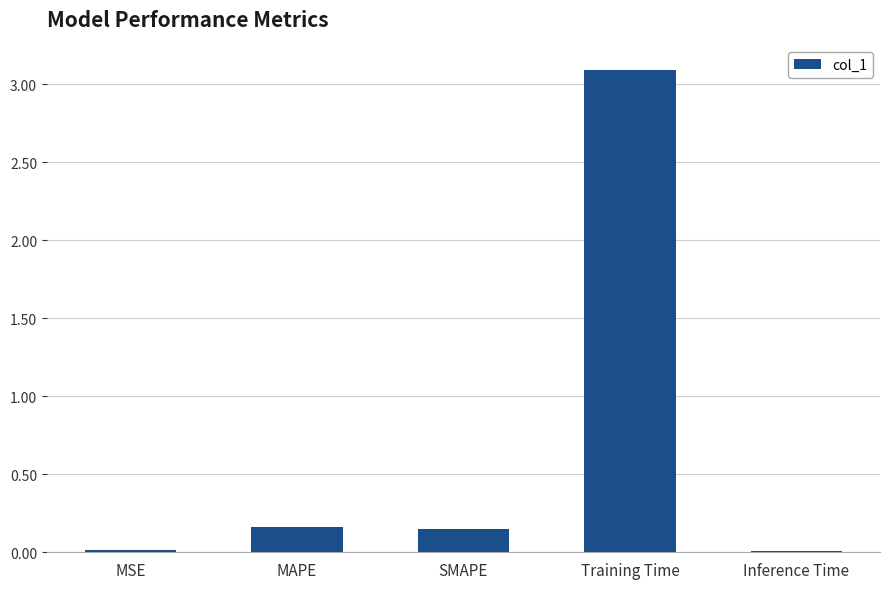

What is the difference between the maximum and minimum values?

3.1